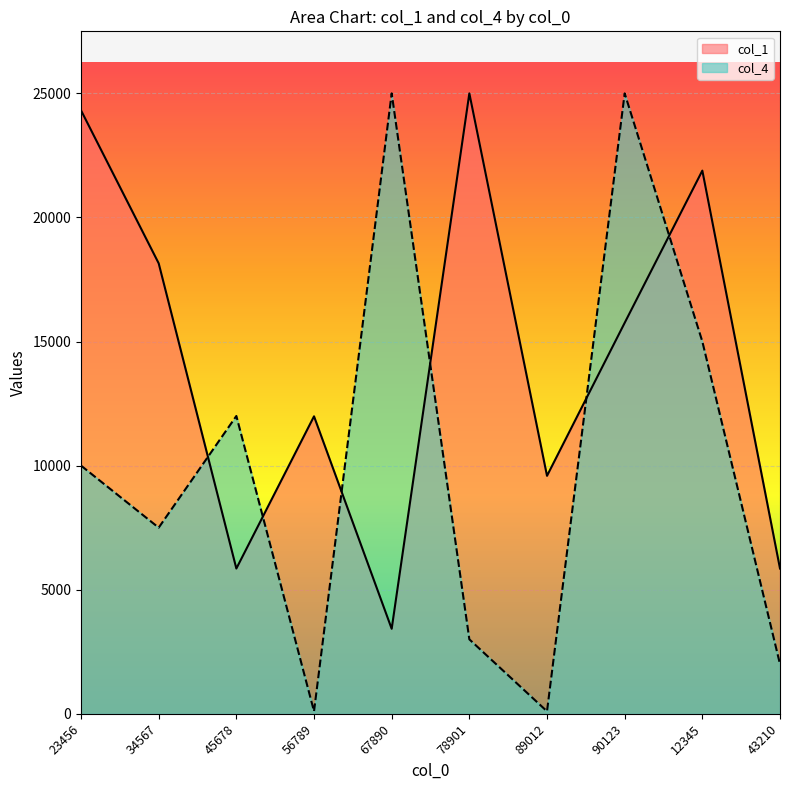

At which category does the chart reach its minimum across all series?

56789